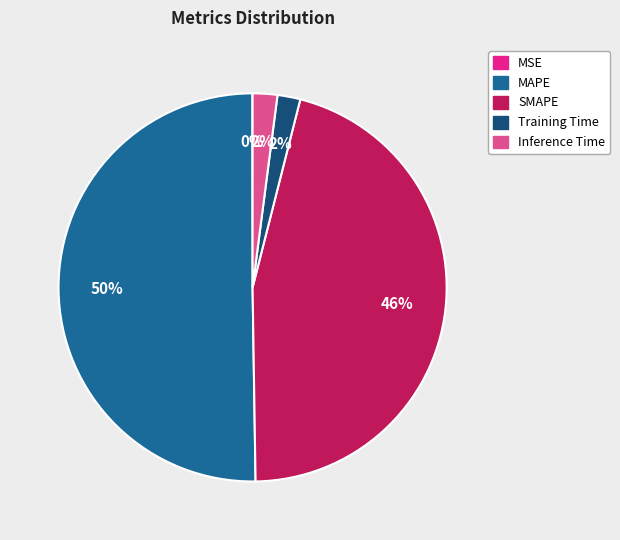

Between MAPE and Inference Time, which is larger?

MAPE